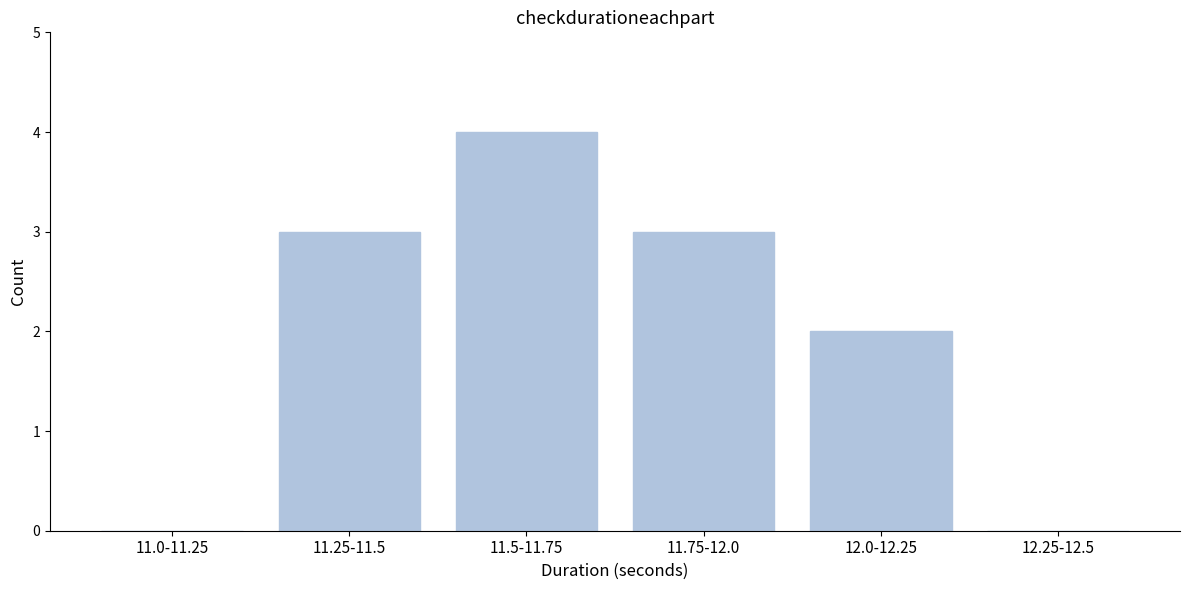

Reading right to left, list all the values displayed in this chart.

12.25-12.5=0	12.0-12.25=2	11.75-12.0=3	11.5-11.75=4	11.25-11.5=3	11.0-11.25=0